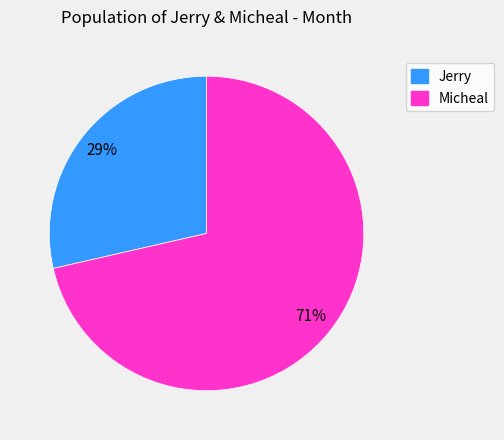

To the nearest percent, what portion does Jerry represent?

29%